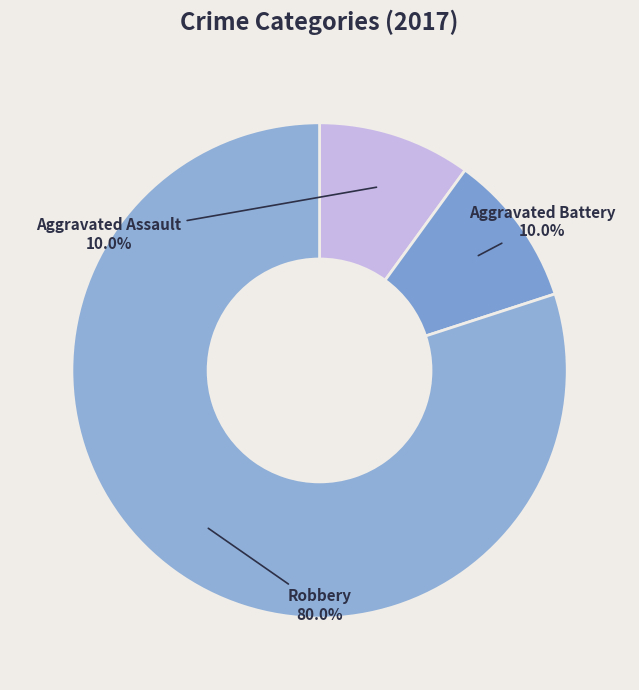

Approximately how many times larger is the value at Robbery compared to Aggravated Battery?

8.0